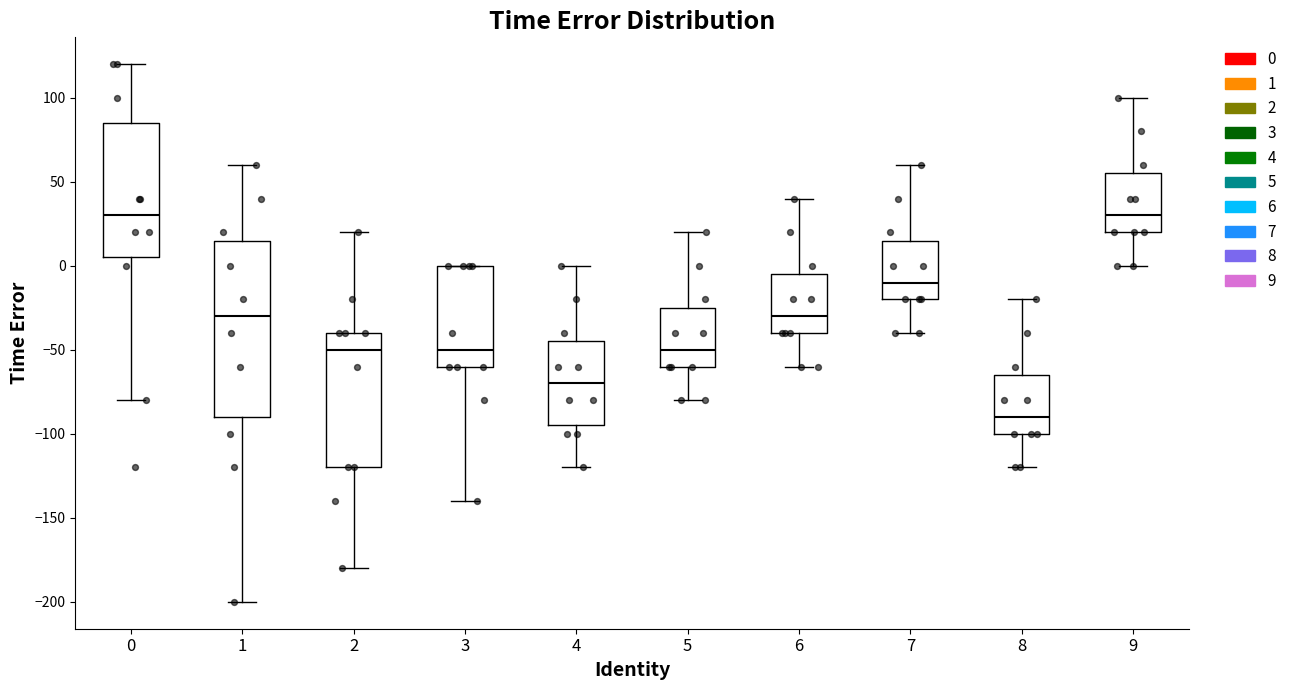

Which box's median line is the lowest?

8